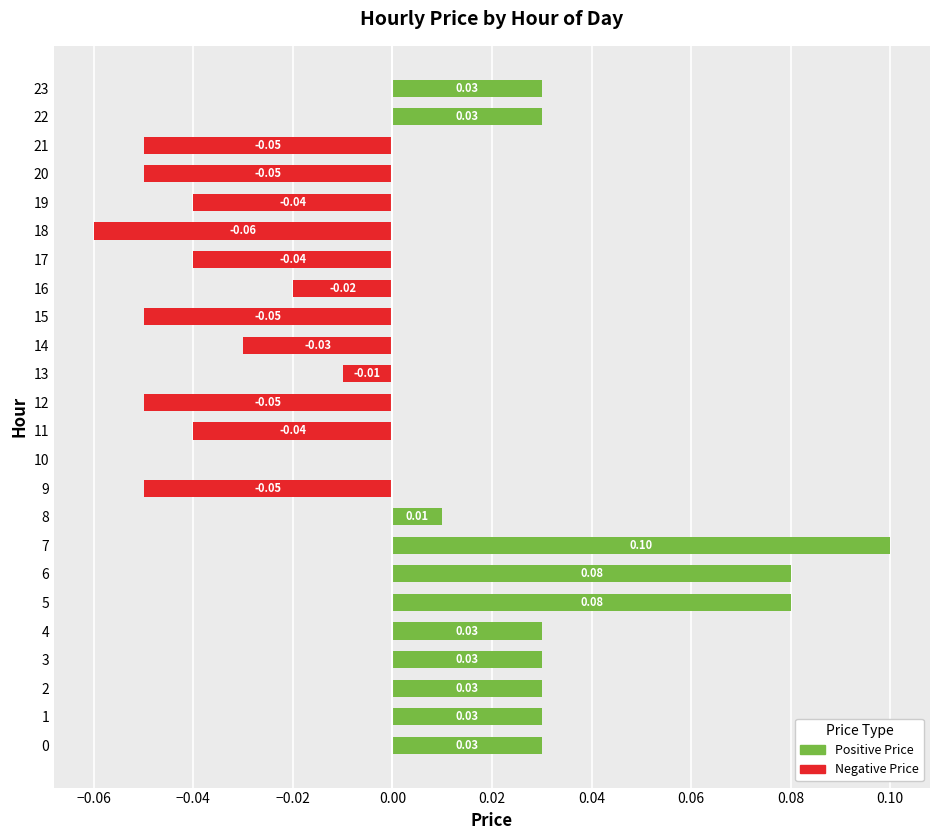

Reading left to right, extract all data points from this chart.

Positive Price: 0.0	0.0	0.0	0.0	0.0	0.1	0.1	0.1	0.0	0.0	0.0	0.0	0.0	0.0	0.0	0.0	0.0	0.0	0.0	0.0	0.0	0.0	0.0	0.0
Negative Price: 0.0	0.0	0.0	0.0	0.0	0.0	0.0	0.0	0.0	-0.1	0.0	-0.0	-0.1	-0.0	-0.0	-0.1	-0.0	-0.0	-0.1	-0.0	-0.1	-0.1	0.0	0.0